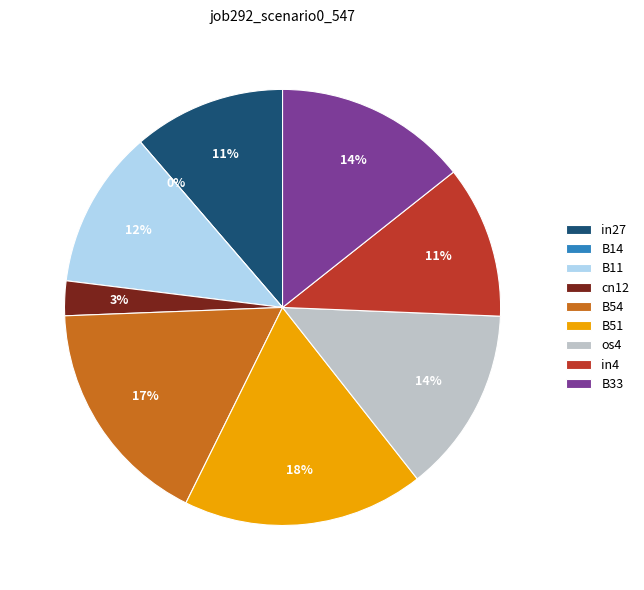

How many segments does this pie chart have?

9